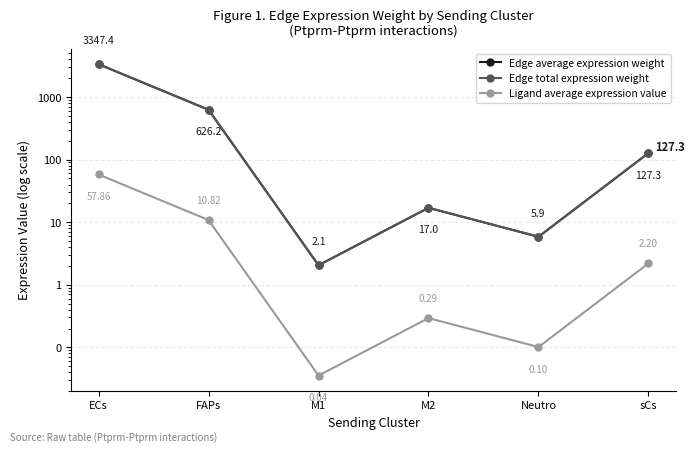

Where is the first local maximum for Edge average expression weight?

M2